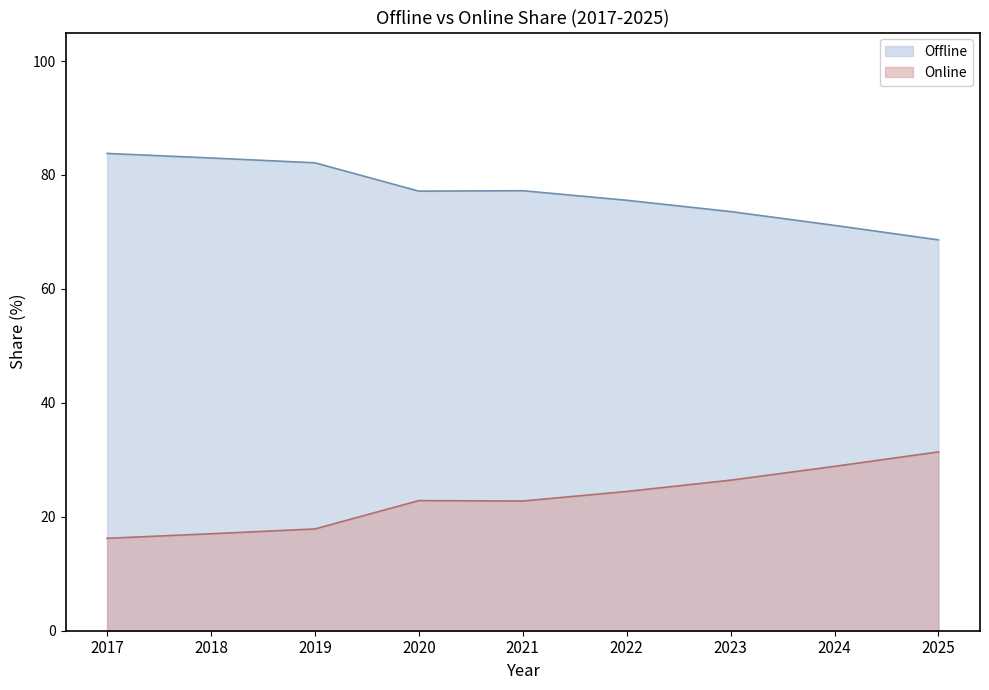

True or false: Offline has a value of 32.1 at 2018.

False